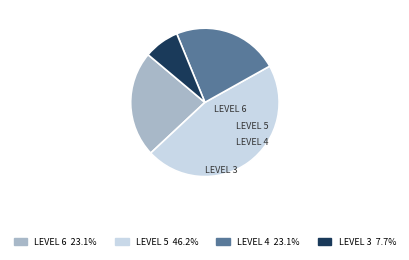

Does any single category account for the majority?

No